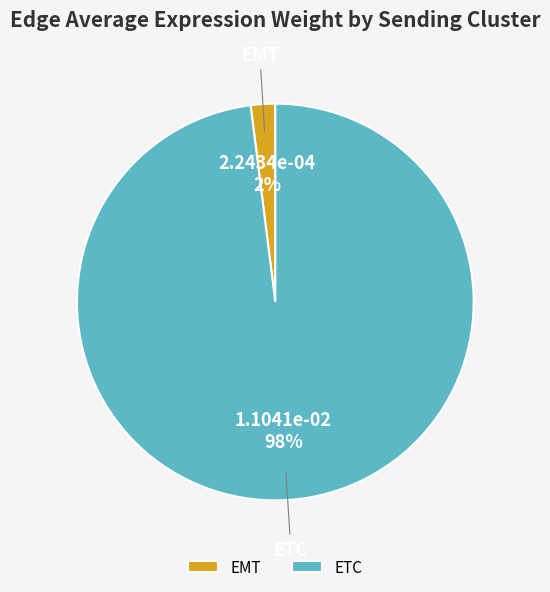

What is the smallest slice in the pie chart?

EMT